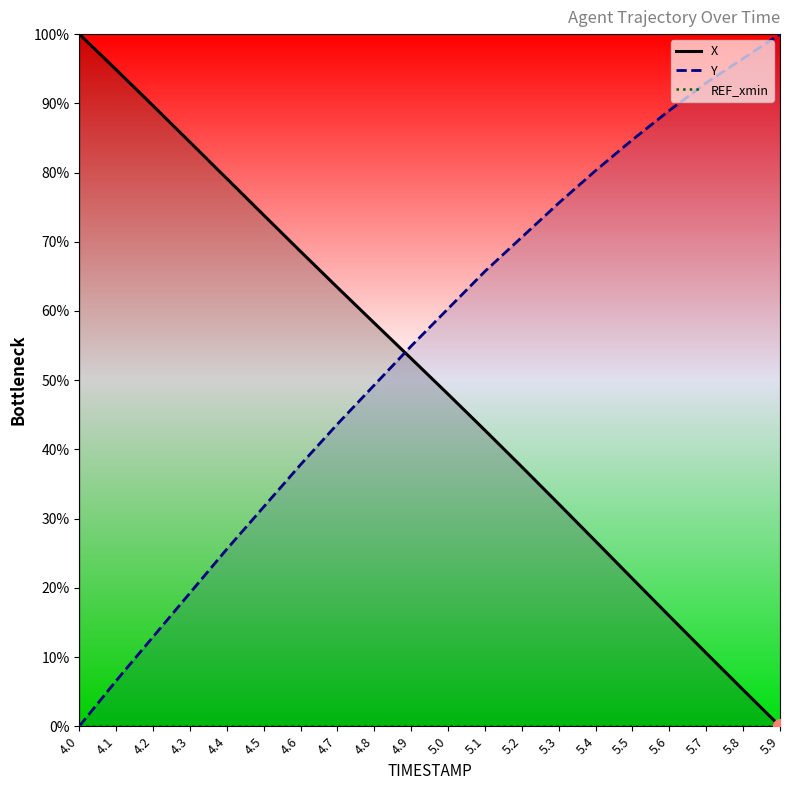

How many series are shown in this chart?

3